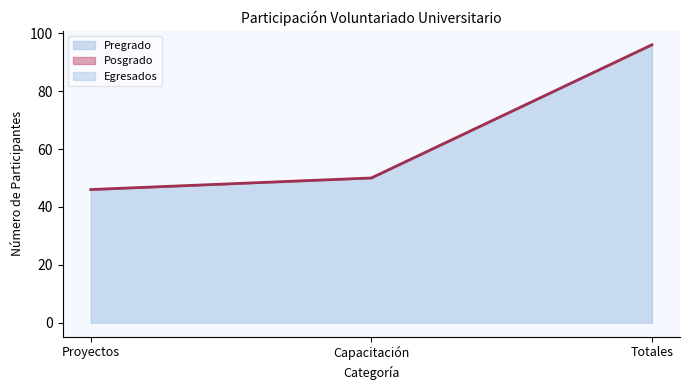

What is the label of the 3rd point from the left?

Totales